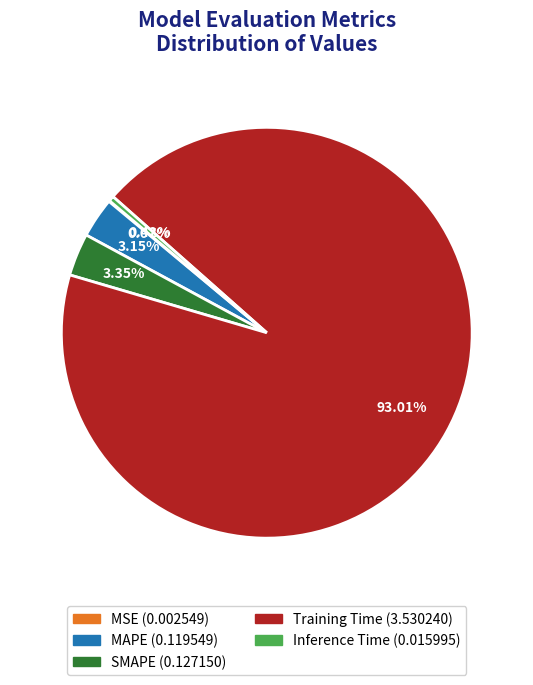

Is there any slice that represents more than half of the pie?

Yes